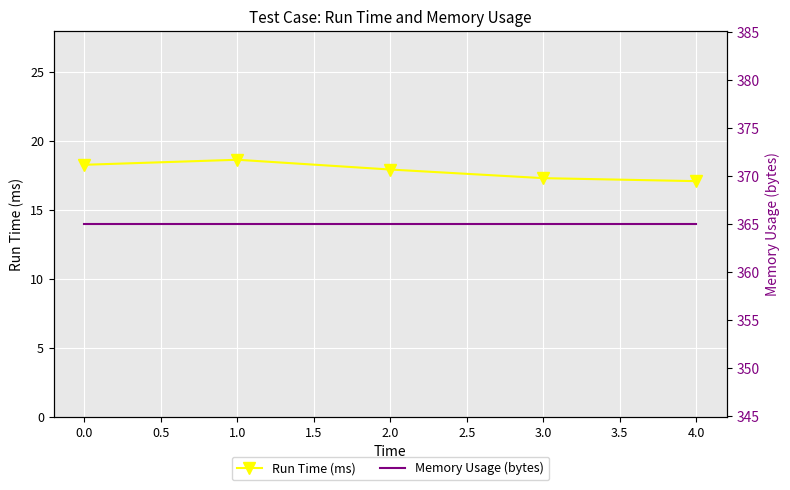

True or false: Run Time (ms) has more than 1 points higher than both neighbors.

False